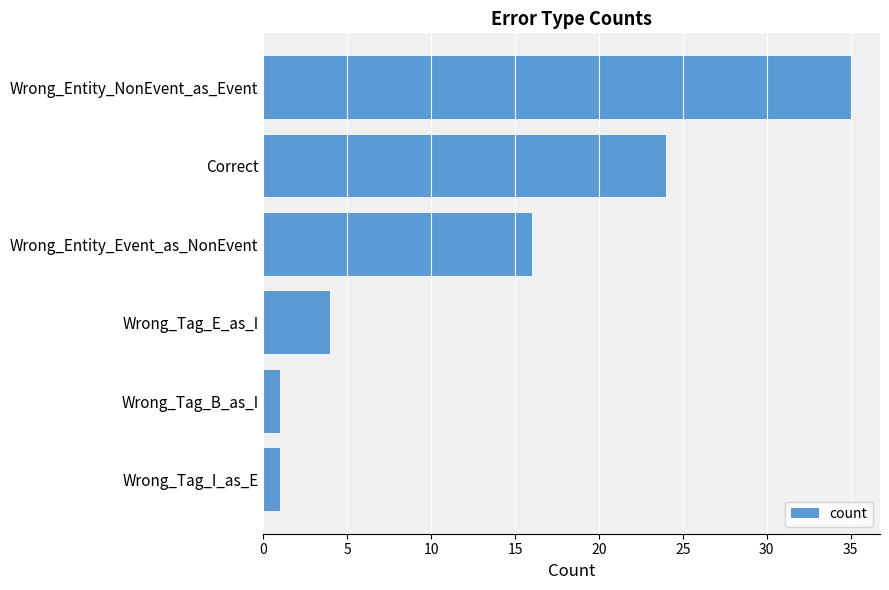

Are the bars horizontal?

Yes